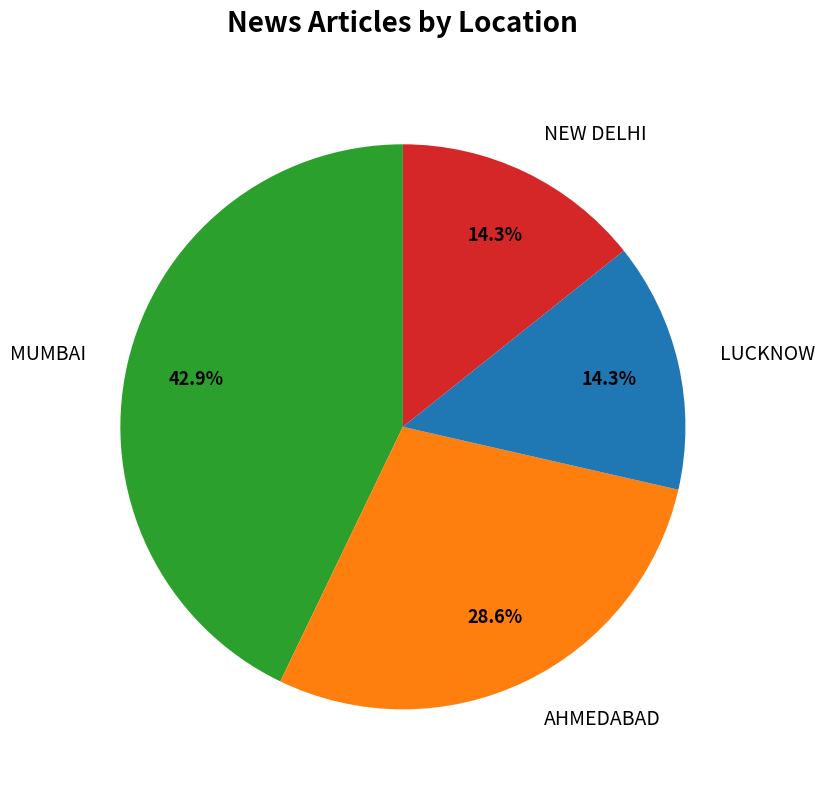

How many segments does this pie chart have?

4